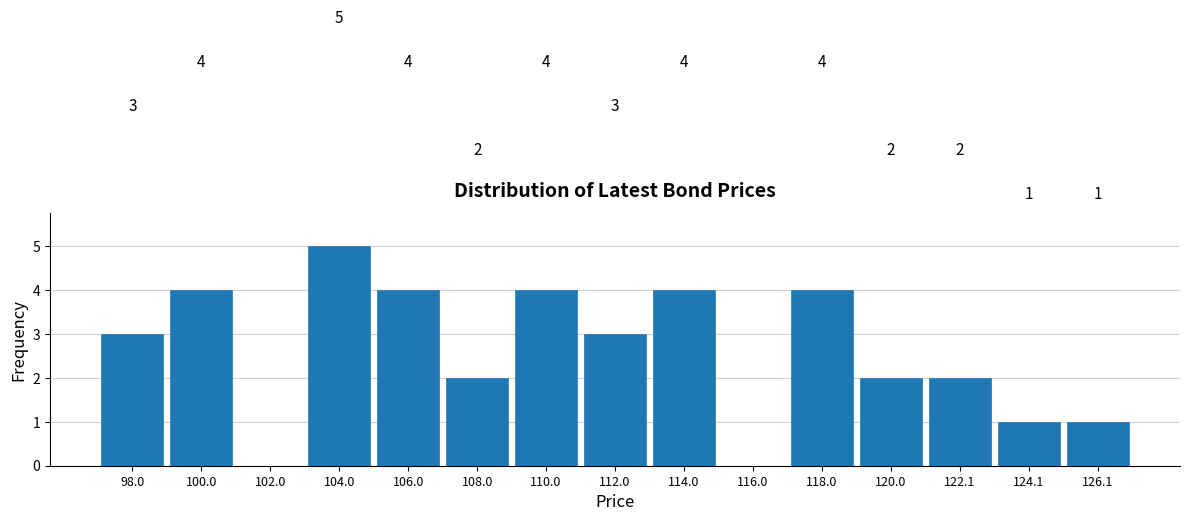

Which range on the x-axis has the tallest bar?

103 to 105